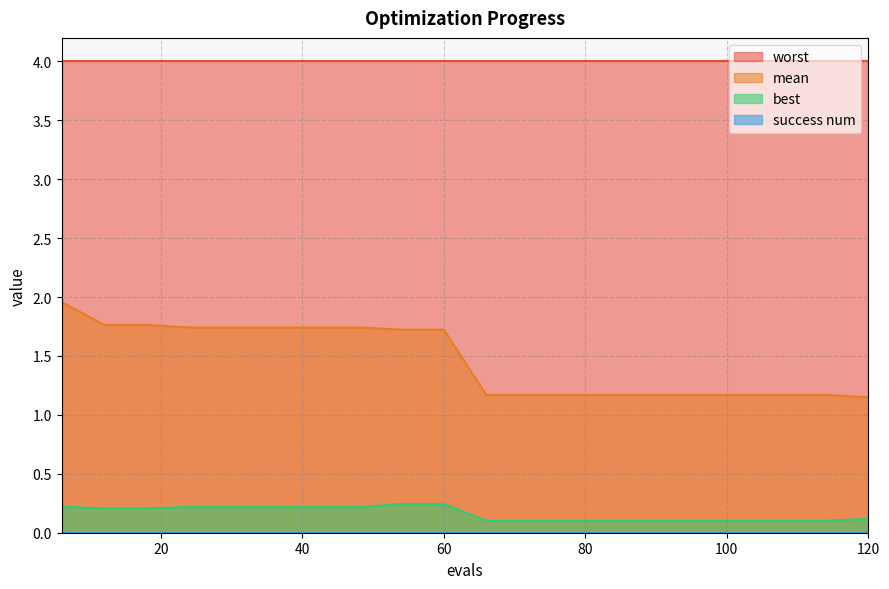

What is the difference between the second highest and minimum values in the mean series?

0.6